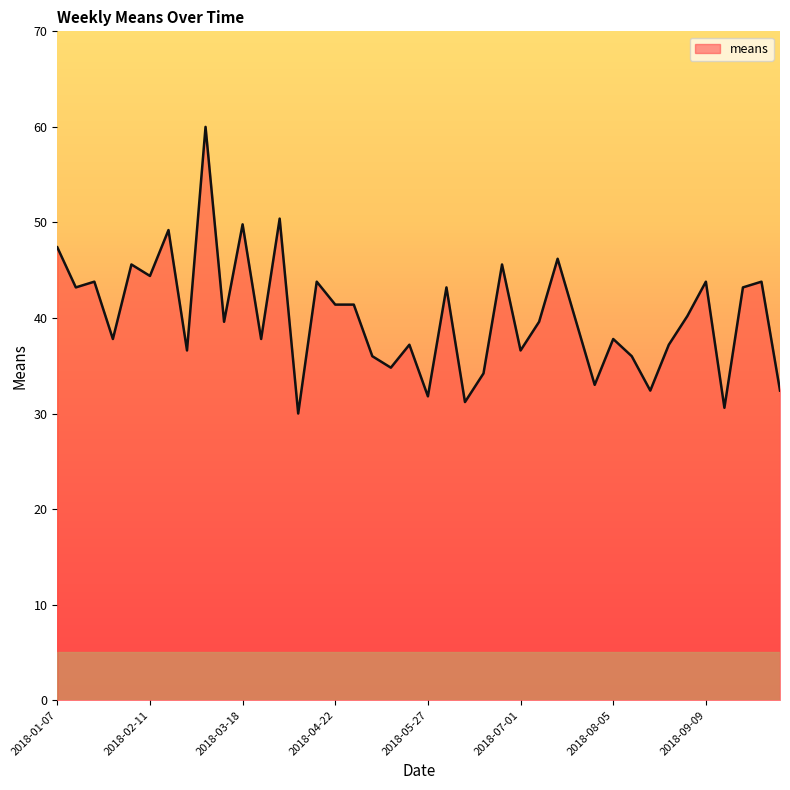

What is the maximum value shown in the chart?

60.0